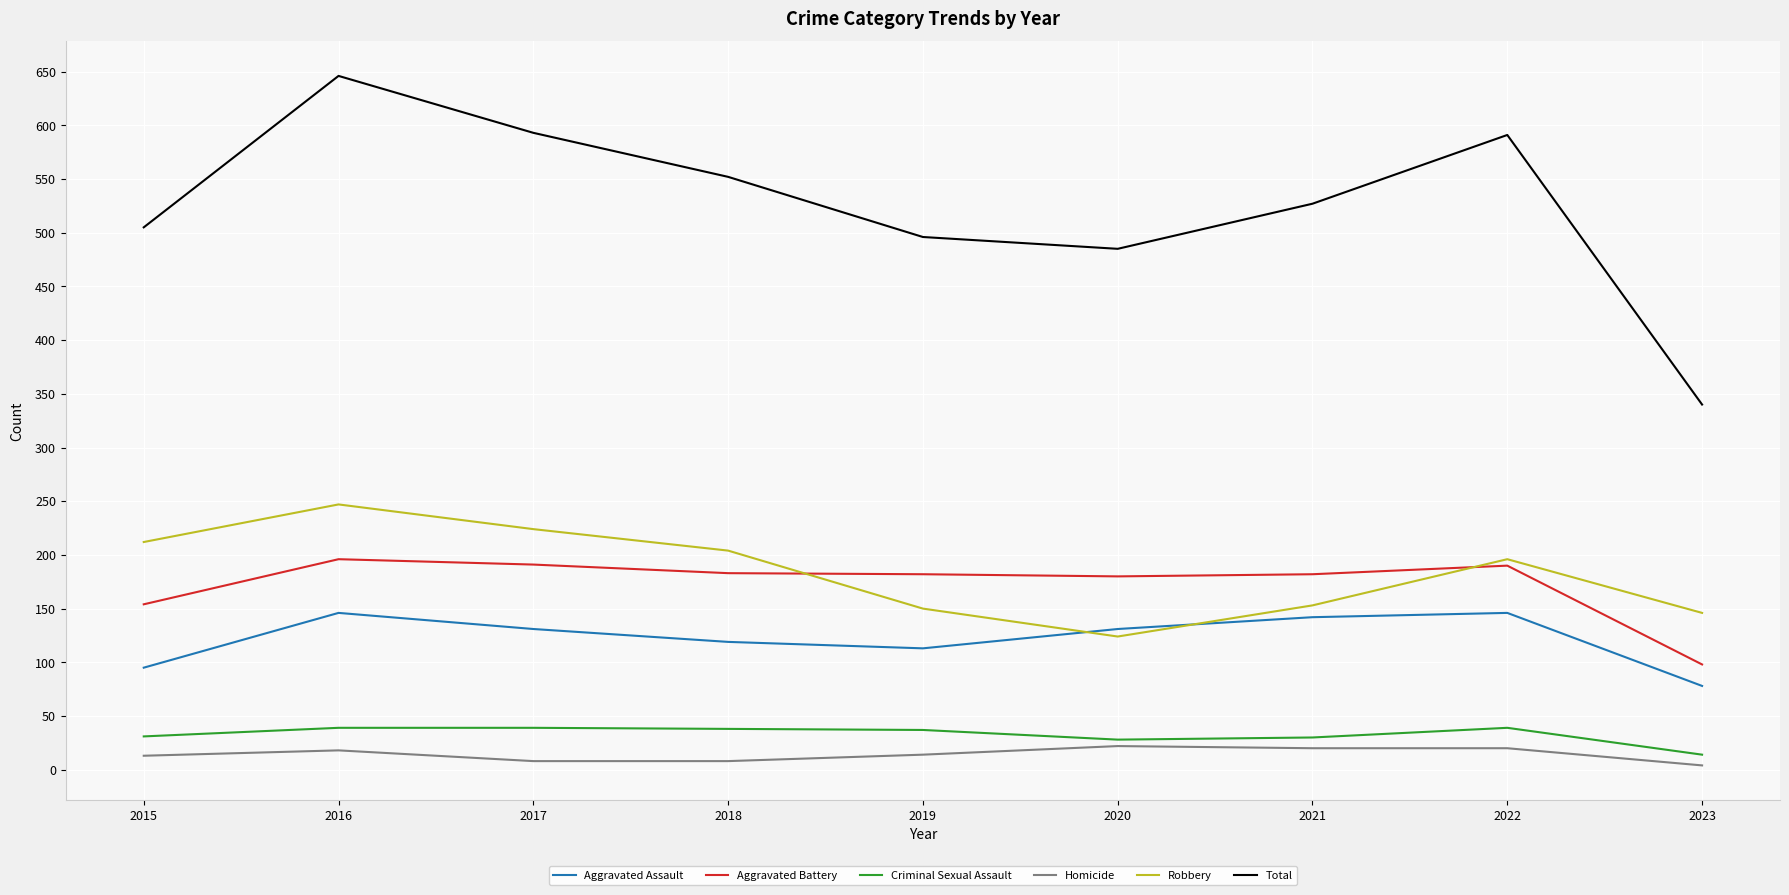

What is the maximum value shown in the chart?

646